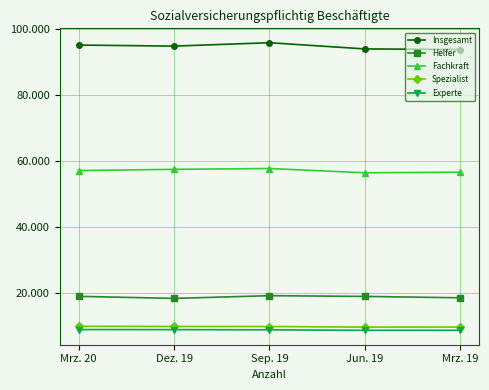

Reading right to left, list all the values displayed in this chart.

Insgesamt: Mrz. 19=93863	Jun. 19=94050	Sep. 19=95932	Dez. 19=94902	Mrz. 20=95219
Helfer: Mrz. 19=18513	Jun. 19=18935	Sep. 19=19158	Dez. 19=18326	Mrz. 20=18958
Fachkraft: Mrz. 19=56637	Jun. 19=56454	Sep. 19=57751	Dez. 19=57500	Mrz. 20=57131
Spezialist: Mrz. 19=9638	Jun. 19=9609	Sep. 19=9795	Dez. 19=9817	Mrz. 20=9866
Experte: Mrz. 19=8647	Jun. 19=8635	Sep. 19=8794	Dez. 19=8851	Mrz. 20=8865